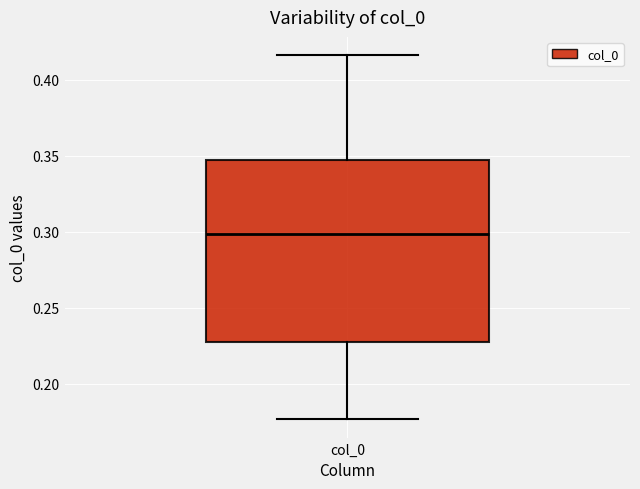

Transcribe this box plot: give where the median line is, the range the box spans, and where the two whiskers end, as read against the y-axis. The values are not printed on the chart, so give them approximately, as read against the axis.

median 0.300, box 0.230 to 0.350, whiskers 0.175 to 0.415